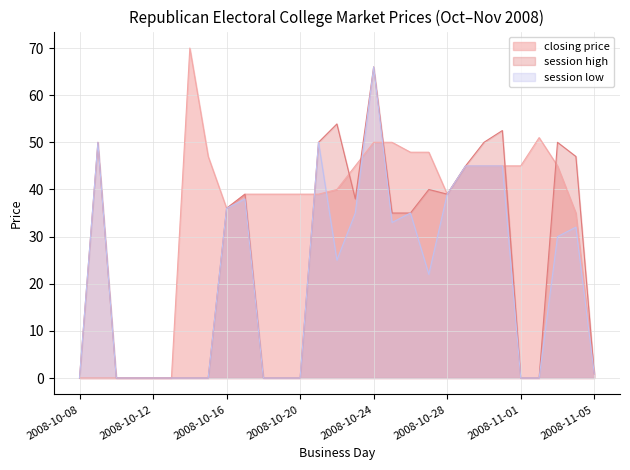

What is the label of the 15th point from the left?

2008-10-22